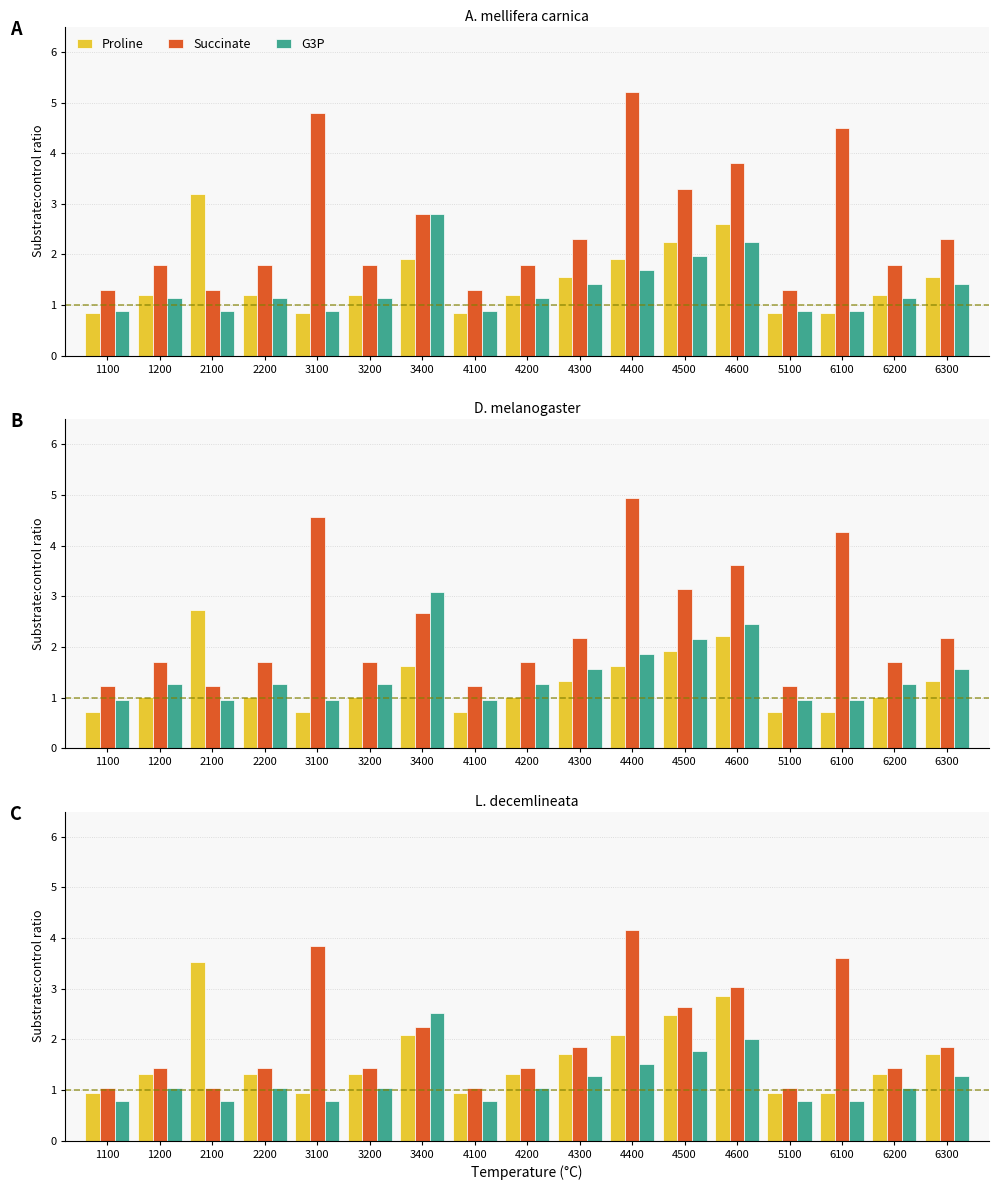

Reading left to right, extract all data points from this chart.

Proline: 0.9	1.3	3.5	1.3	0.9	1.3	2.1	0.9	1.3	1.7	2.1	2.5	2.9	0.9	0.9	1.3	1.7
Succinate: 1.0	1.4	1.0	1.4	3.8	1.4	2.2	1.0	1.4	1.8	4.2	2.6	3.0	1.0	3.6	1.4	1.8
G3P: 0.8	1.0	0.8	1.0	0.8	1.0	2.5	0.8	1.0	1.3	1.5	1.8	2.0	0.8	0.8	1.0	1.3